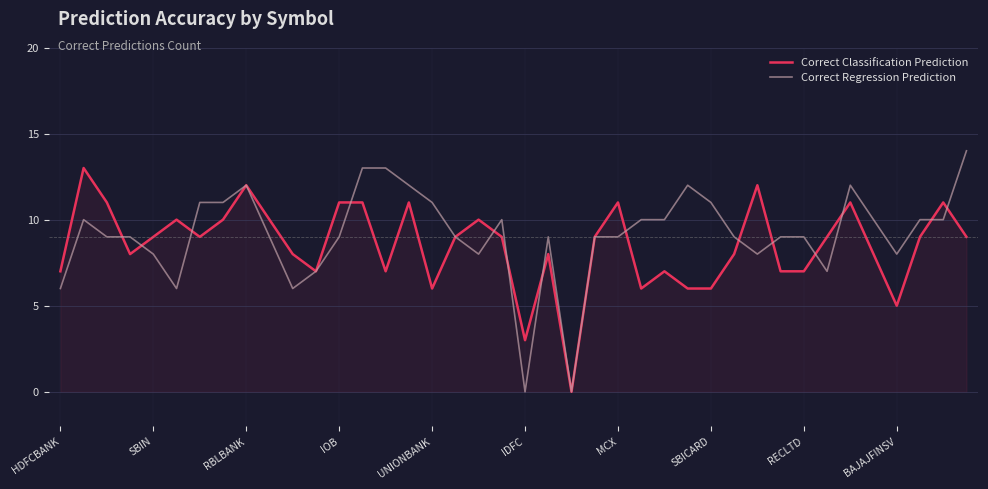

Does the chart display data point markers on the line(s)?

No